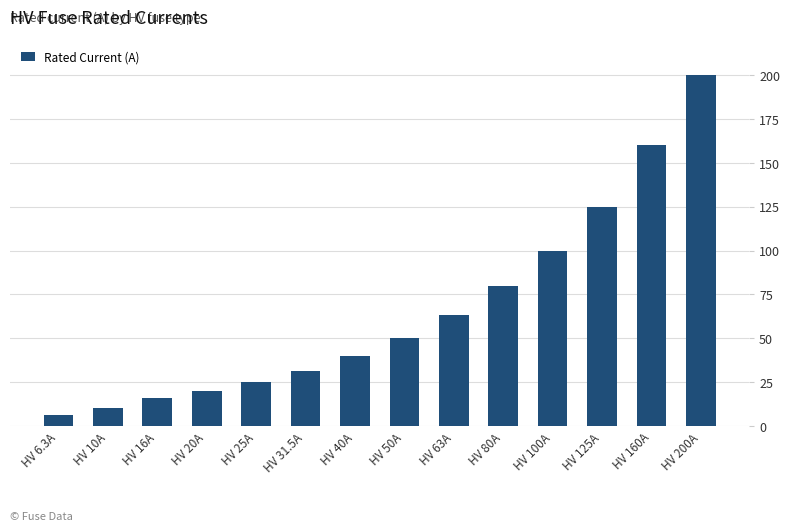

How many bars are there in total?

14